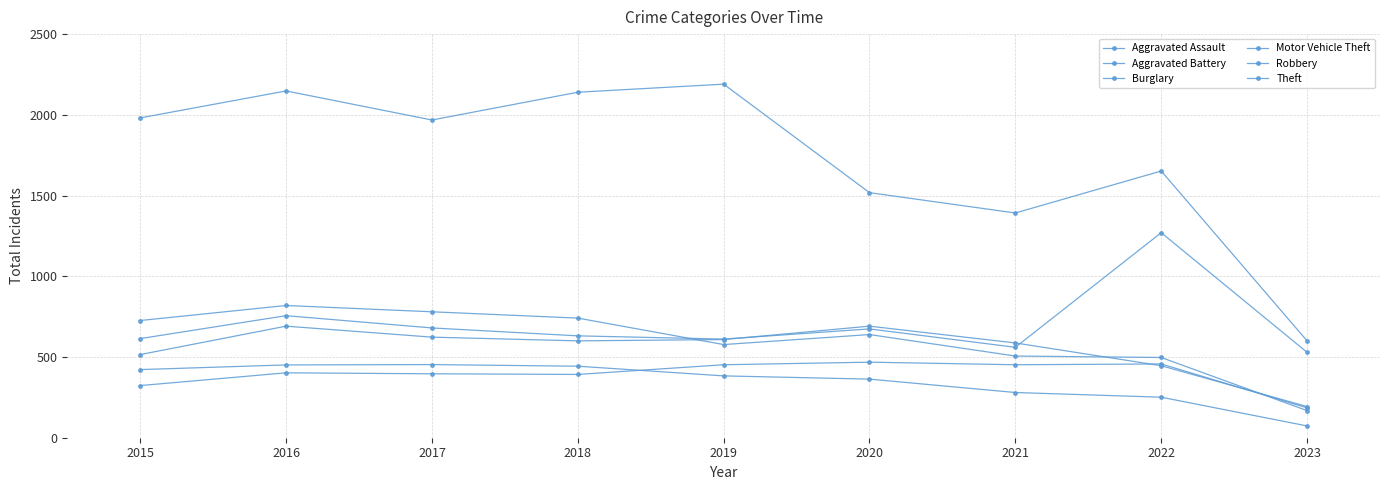

Rank the series at 2015 from lowest to highest value.

Aggravated Assault, Burglary, Aggravated Battery, Motor Vehicle Theft, Robbery, Theft